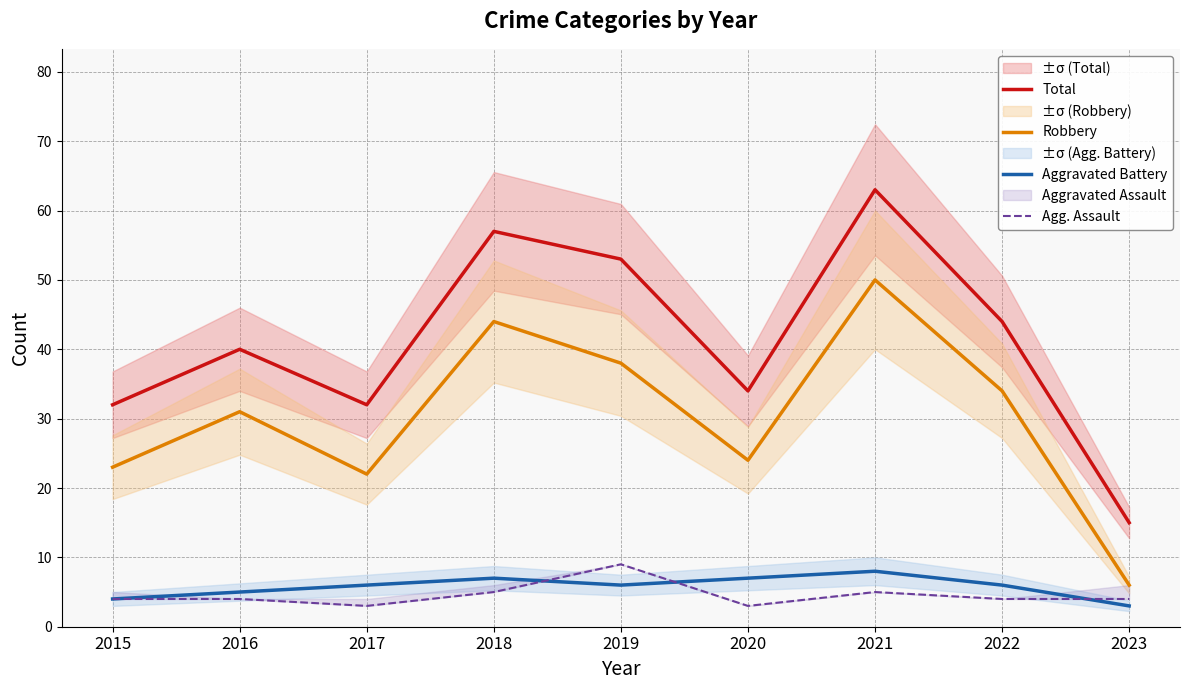

What is the greatest value displayed?

63